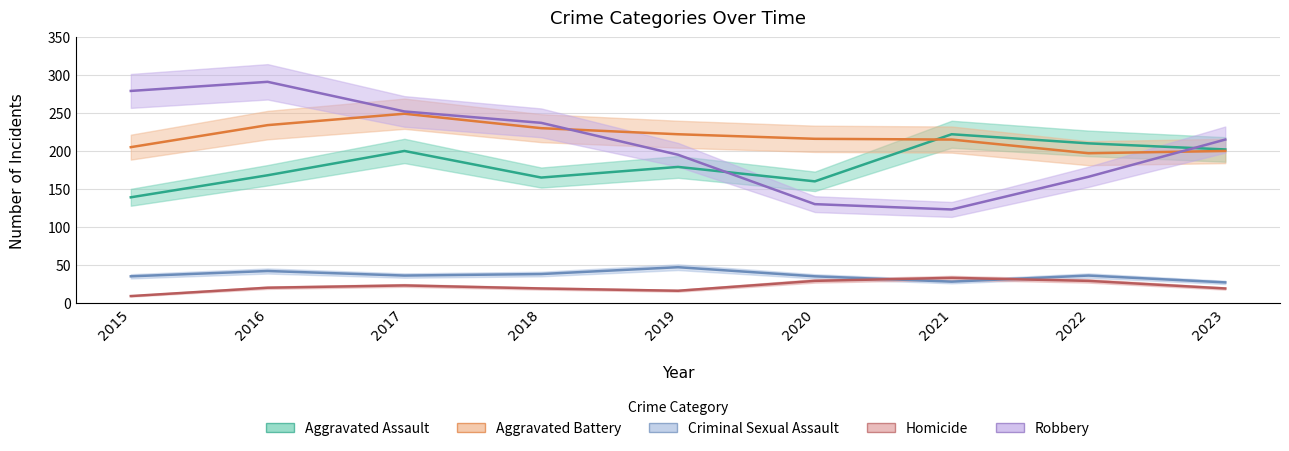

What is the value of the Aggravated Battery point at the 5th from the left?

222